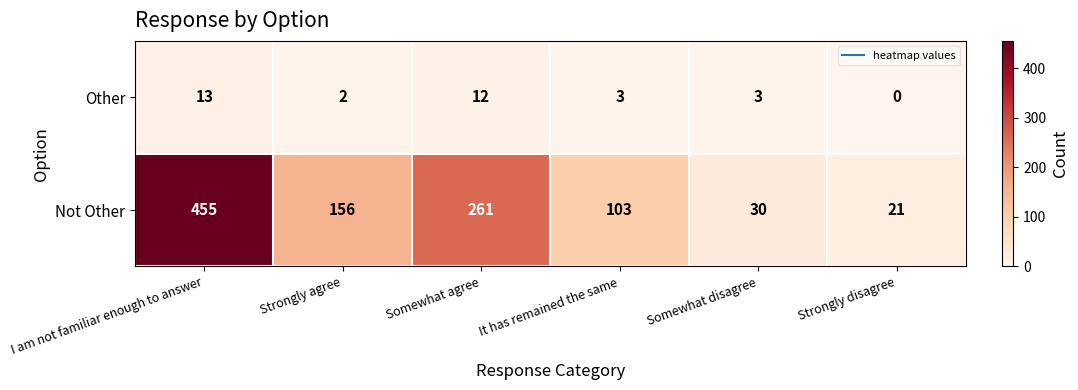

What is the difference between the maximum and second lowest values in the Not Other series?

425